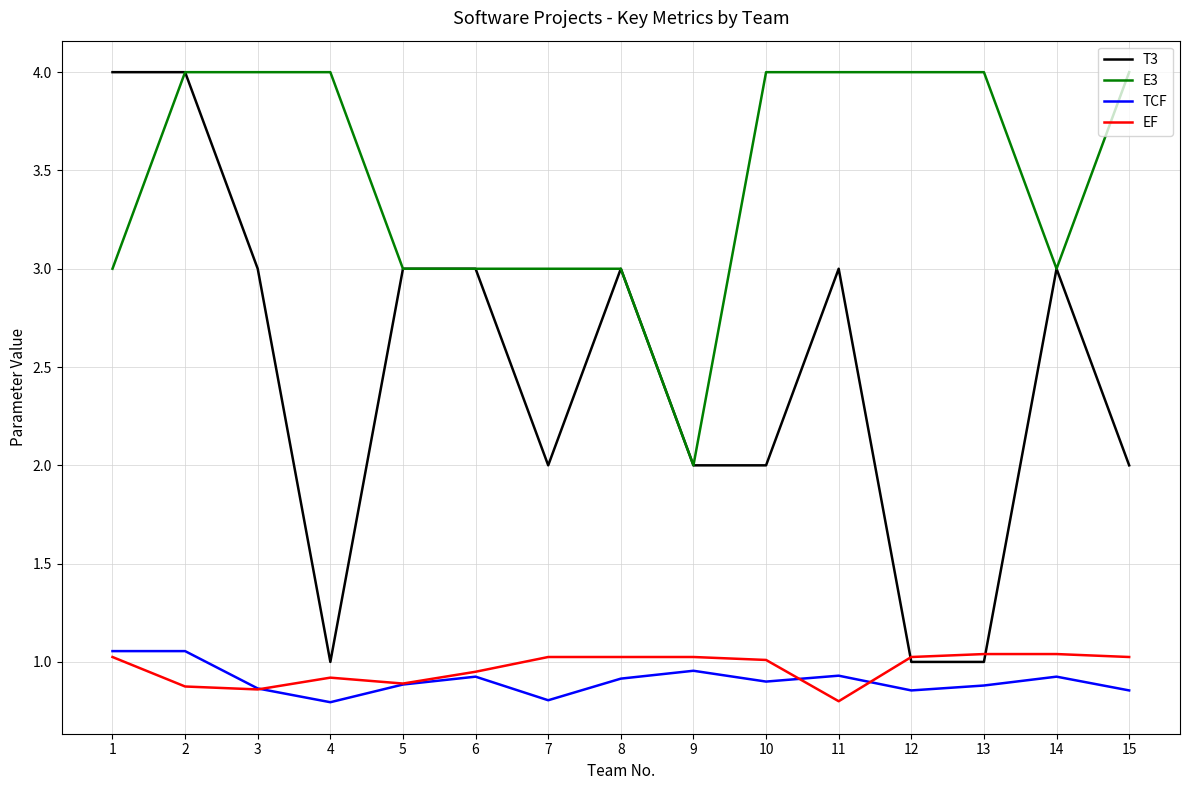

True or false: TCF and E3 intersect in this chart.

False